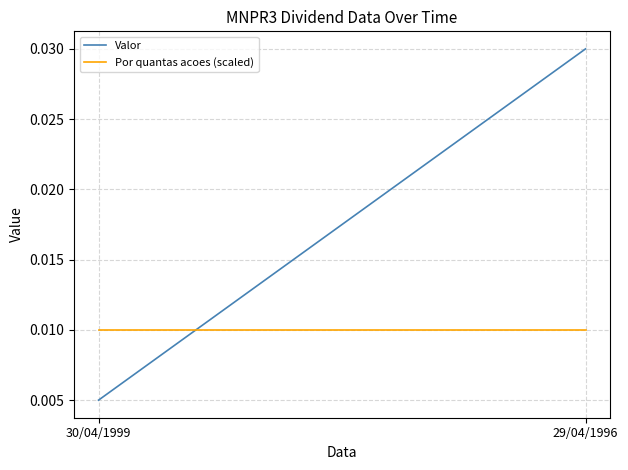

Is the value of Por quantas acoes (scaled) at 29/04/1996 greater than the value of Valor at 29/04/1996?

No